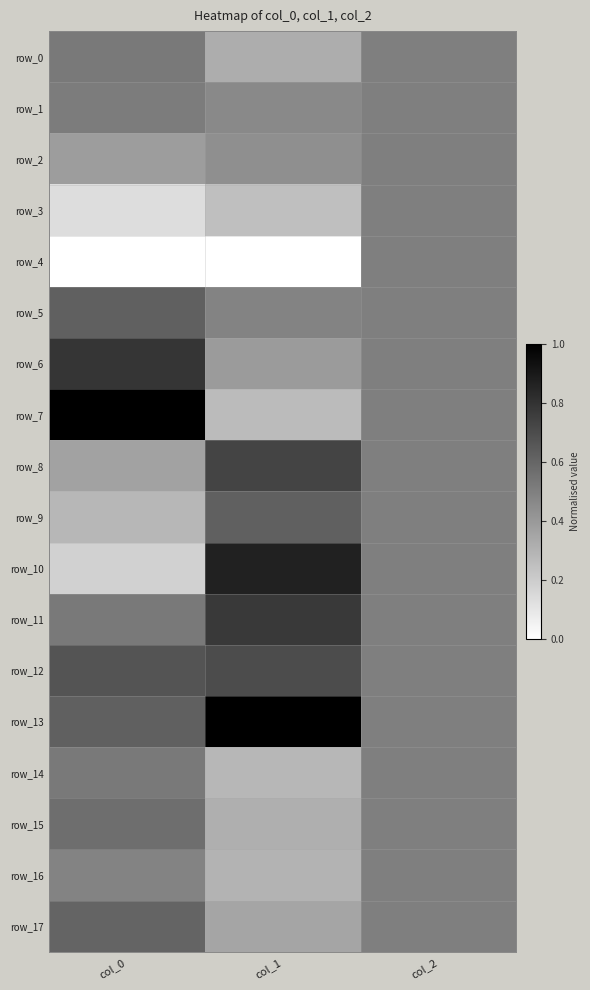

Is it true that row_5 equals 0.4 at col_0?

False